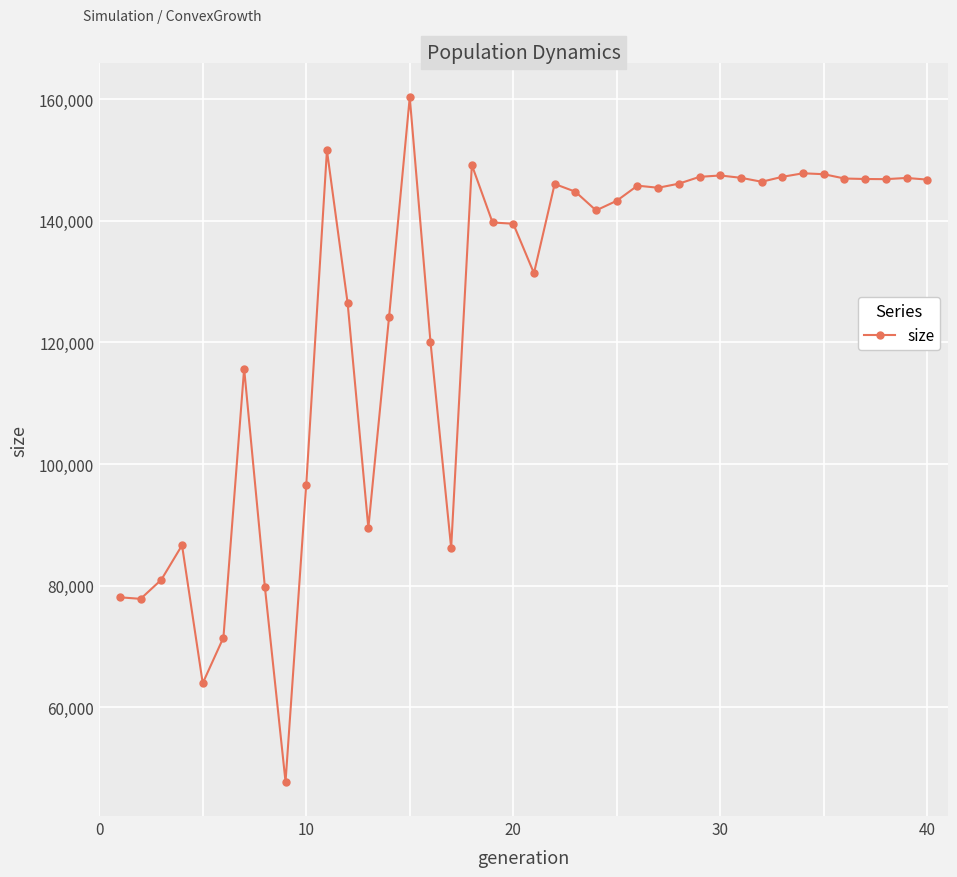

What is the greatest value displayed?

160288